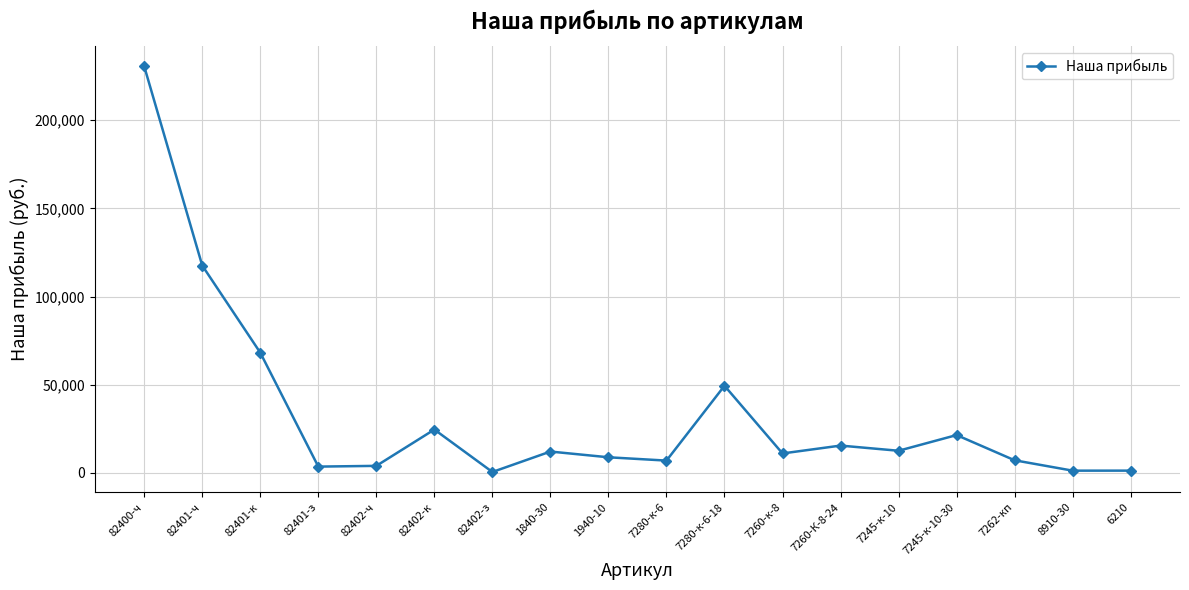

Between 7260-к-8 and 82400-ч, which is larger?

82400-ч